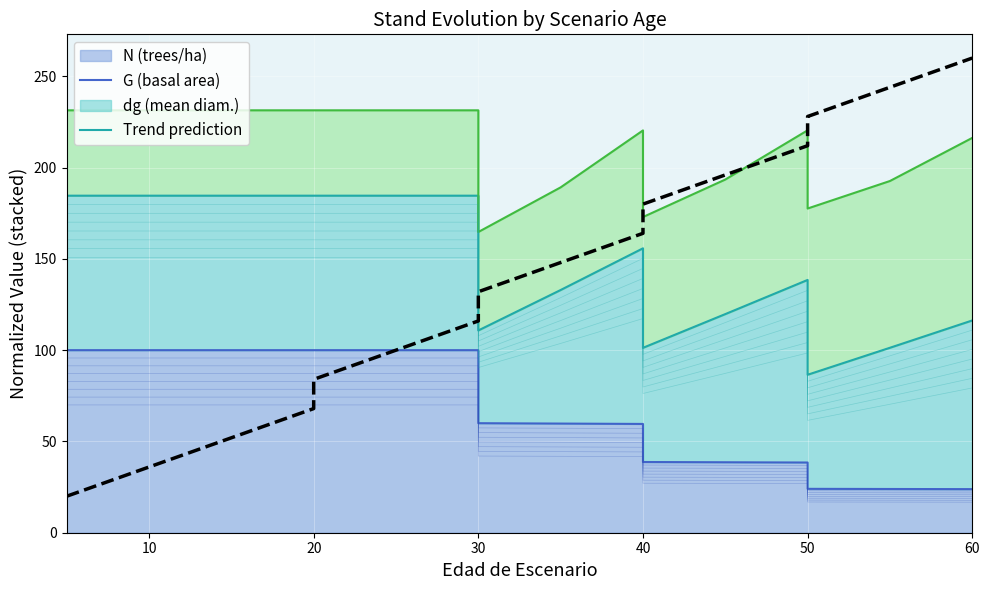

What is the value of the 15th point from the left?

244